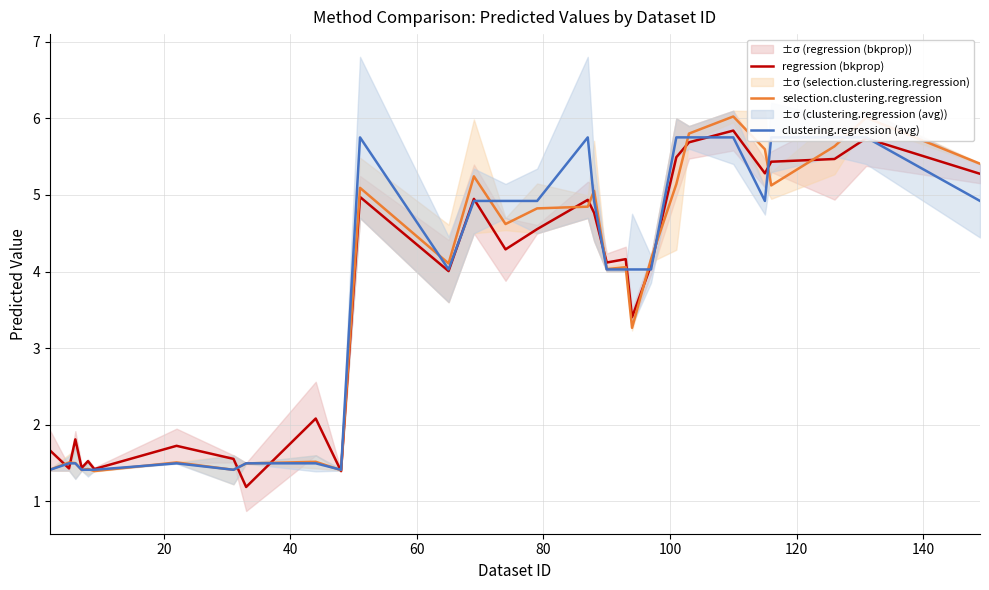

How many interior local peaks does the clustering.regression (avg) series have?

3